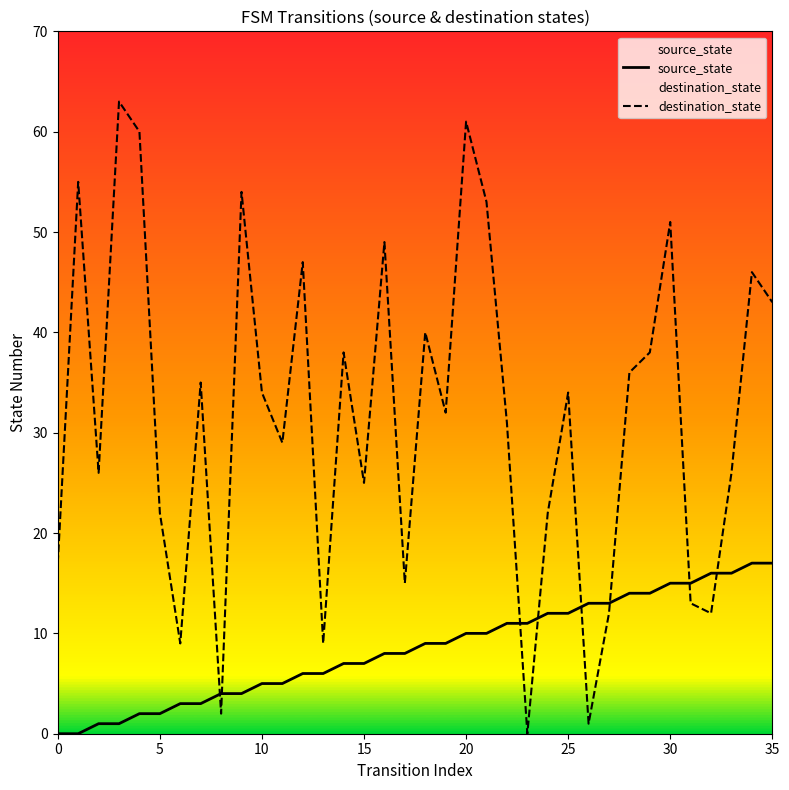

What is the label of the 16th point from the left?

15